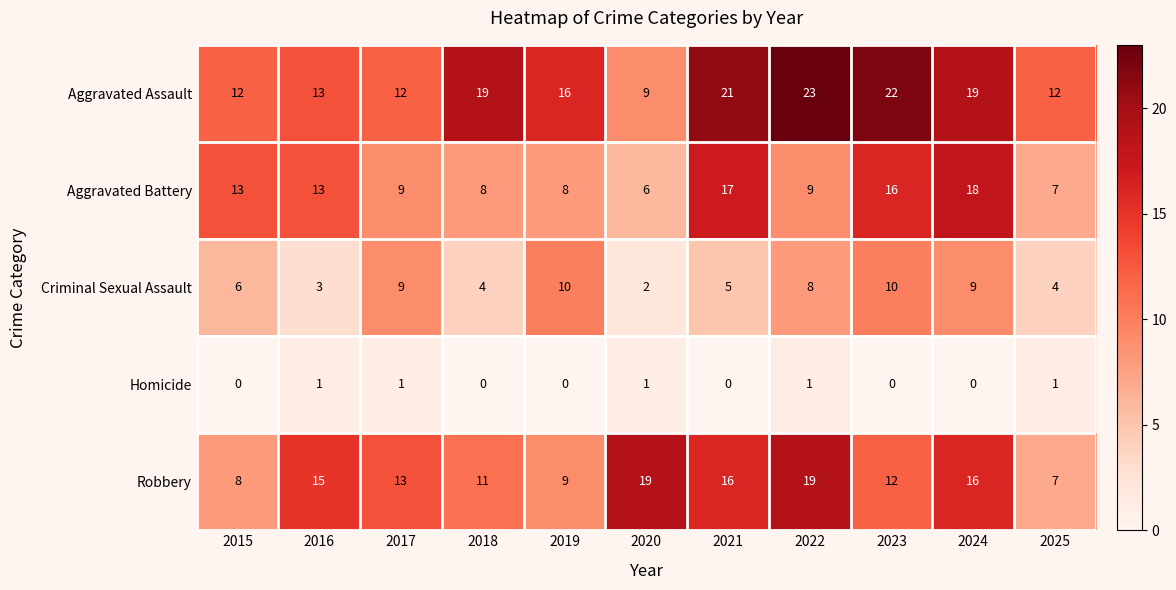

How many distinct data groups are displayed?

5